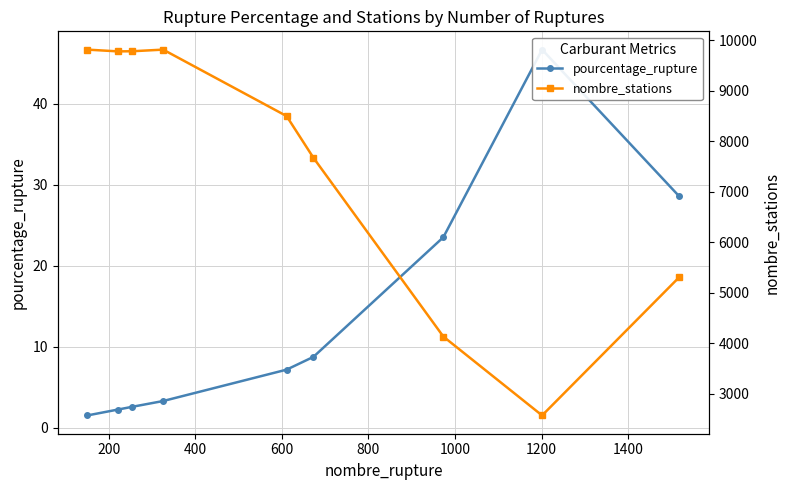

What is the minimum value for pourcentage_rupture?

1.5